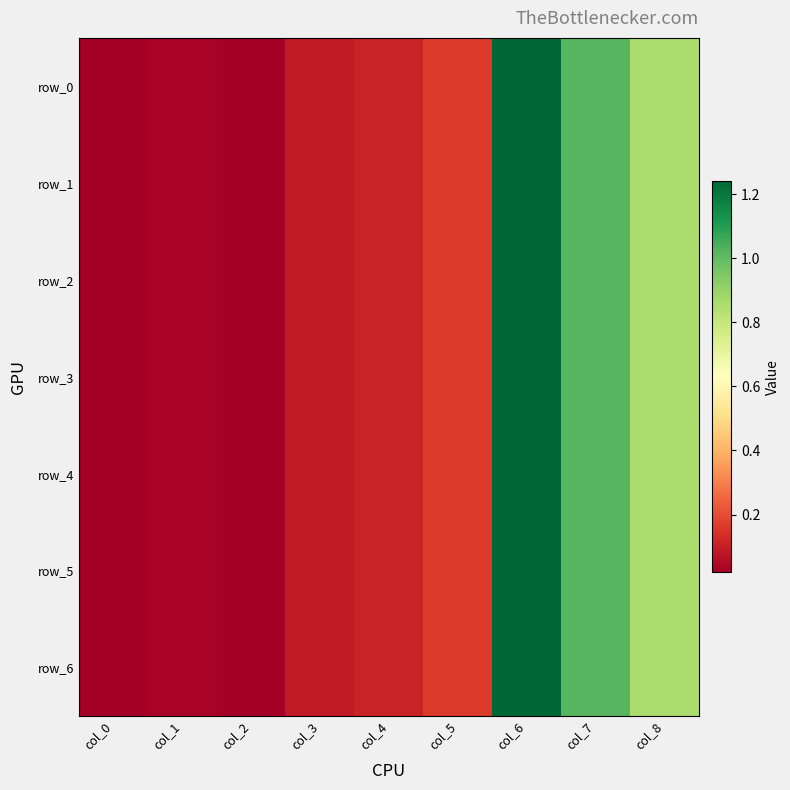

Reading left to right, transcribe all the data shown in this chart.

row_0: 0.0	0.0	0.0	0.1	0.1	0.2	1.2	1.0	0.9
row_1: 0.0	0.0	0.0	0.1	0.1	0.2	1.2	1.0	0.9
row_2: 0.0	0.0	0.0	0.1	0.1	0.2	1.2	1.0	0.9
row_3: 0.0	0.0	0.0	0.1	0.1	0.2	1.2	1.0	0.9
row_4: 0.0	0.0	0.0	0.1	0.1	0.2	1.2	1.0	0.9
row_5: 0.0	0.0	0.0	0.1	0.1	0.2	1.2	1.0	0.9
row_6: 0.0	0.0	0.0	0.1	0.1	0.2	1.2	1.0	0.9